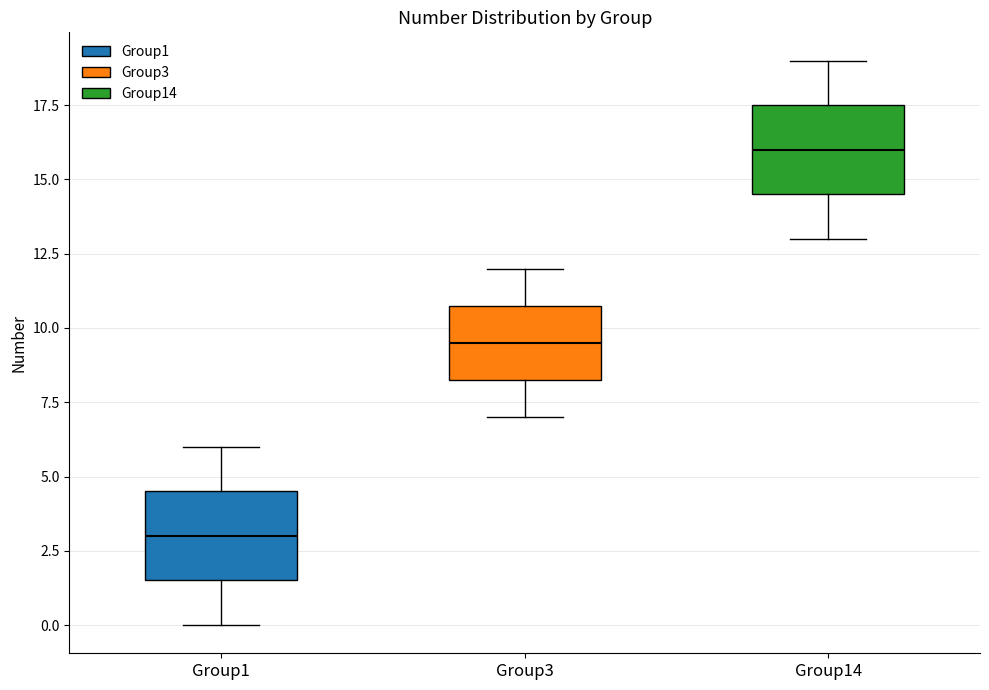

Reading left to right, read every box against the y-axis: the position of its median line, the range the box covers, and the ends of its whiskers. The values are not printed on the chart, so give them approximately, as read against the axis.

Group1: median 3.0, box 1.5 to 4.5, whiskers 0.0 to 6.0
Group3: median 9.5, box 8.5 to 11.0, whiskers 7.0 to 12.0
Group14: median 16.0, box 14.5 to 17.5, whiskers 13.0 to 19.0